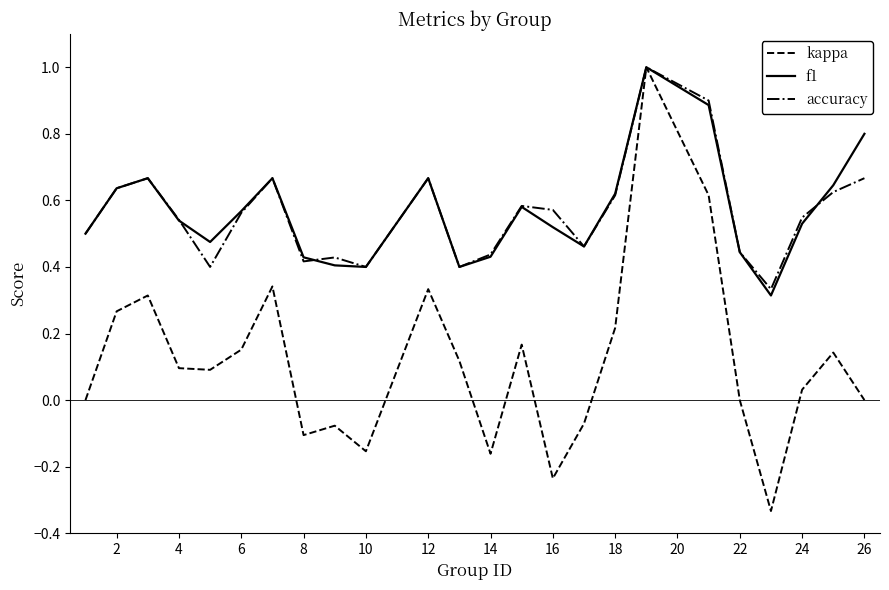

What is the maximum value for kappa?

1.0